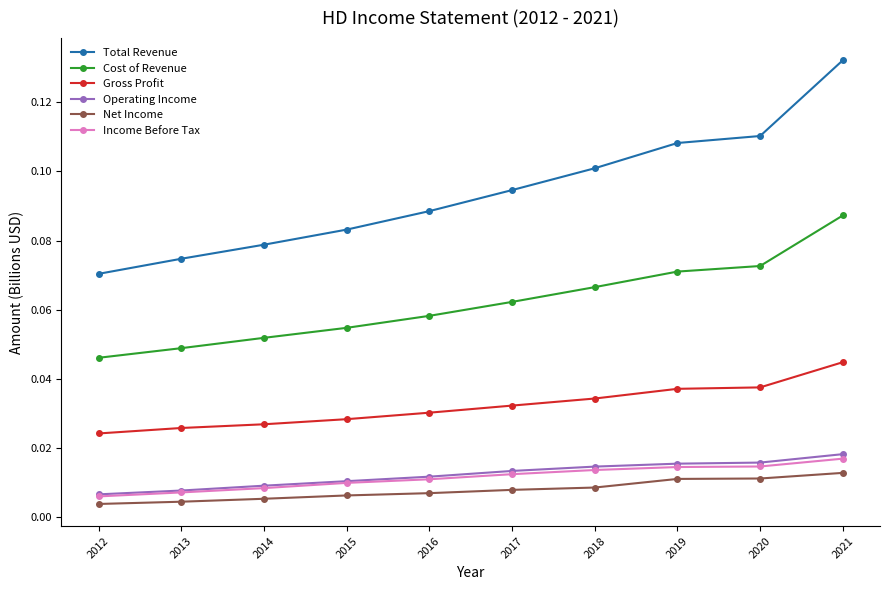

At how many categories does at least one series exceed 0?

10